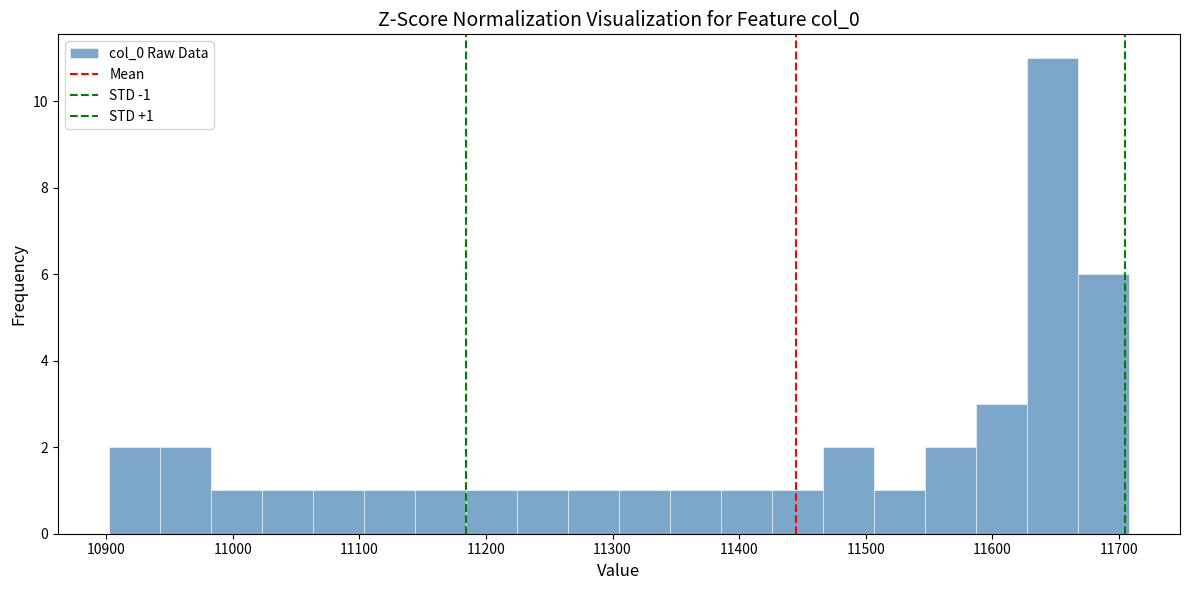

Over which range of the x-axis is the bar tallest?

11630 to 11670